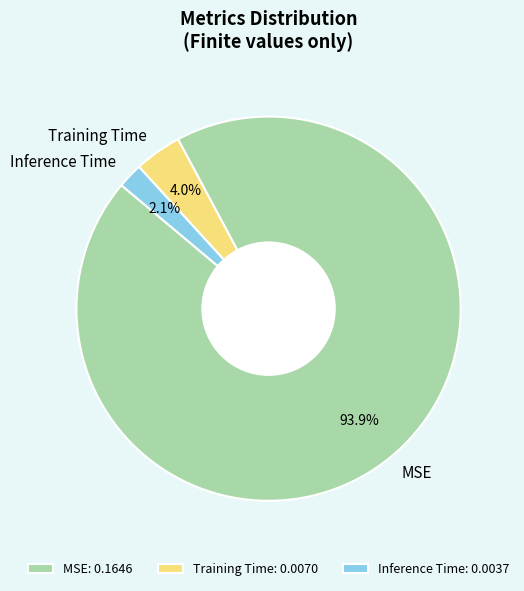

Rank the categories by value from highest to lowest.

MSE, Training Time, Inference Time